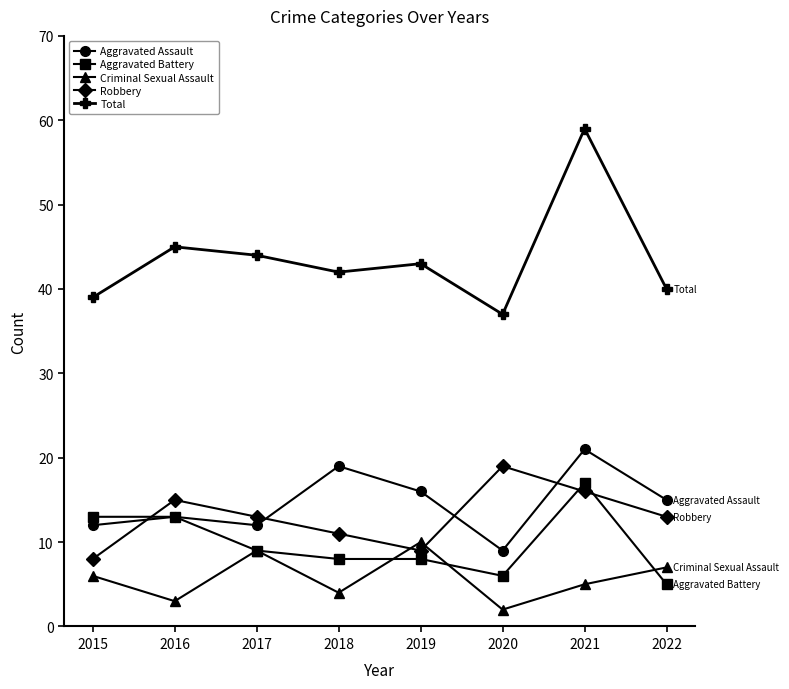

Is the value of Robbery at 2019 greater than the value of Aggravated Assault at 2015?

No